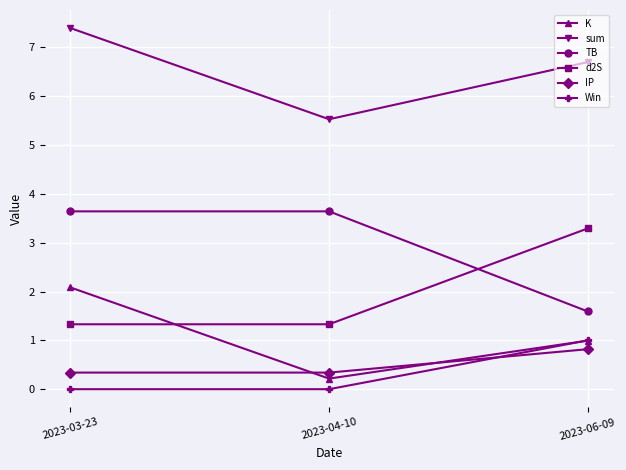

What is the approximate value of K at 2023-06-09?

1.0